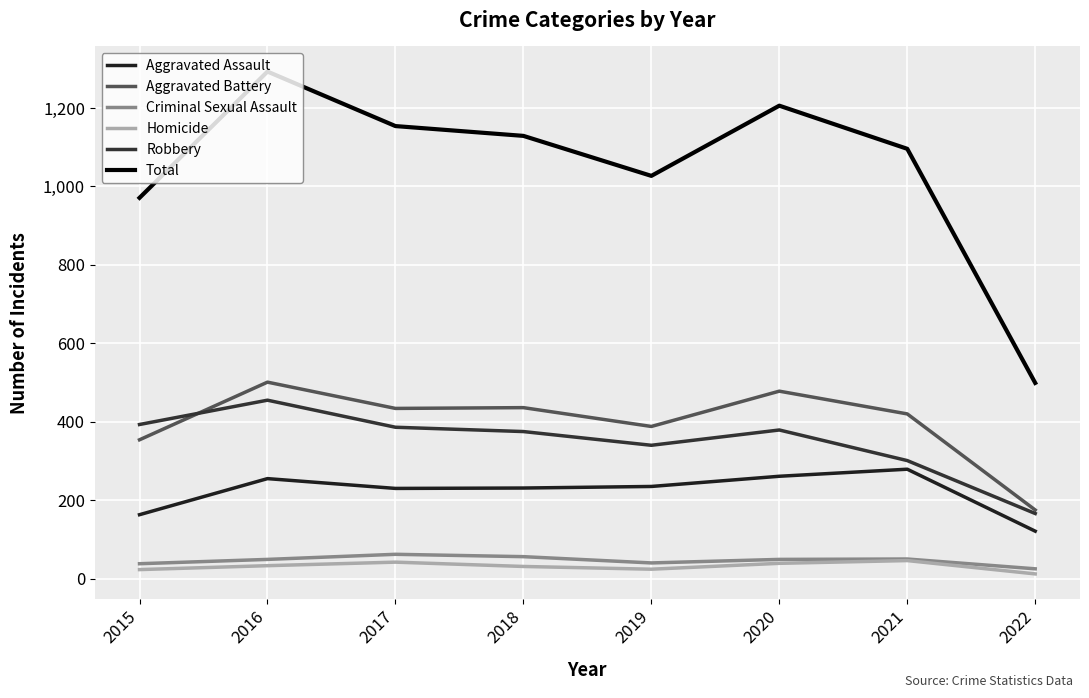

What is the difference between the Aggravated Assault values at 2016 and 2022?

134